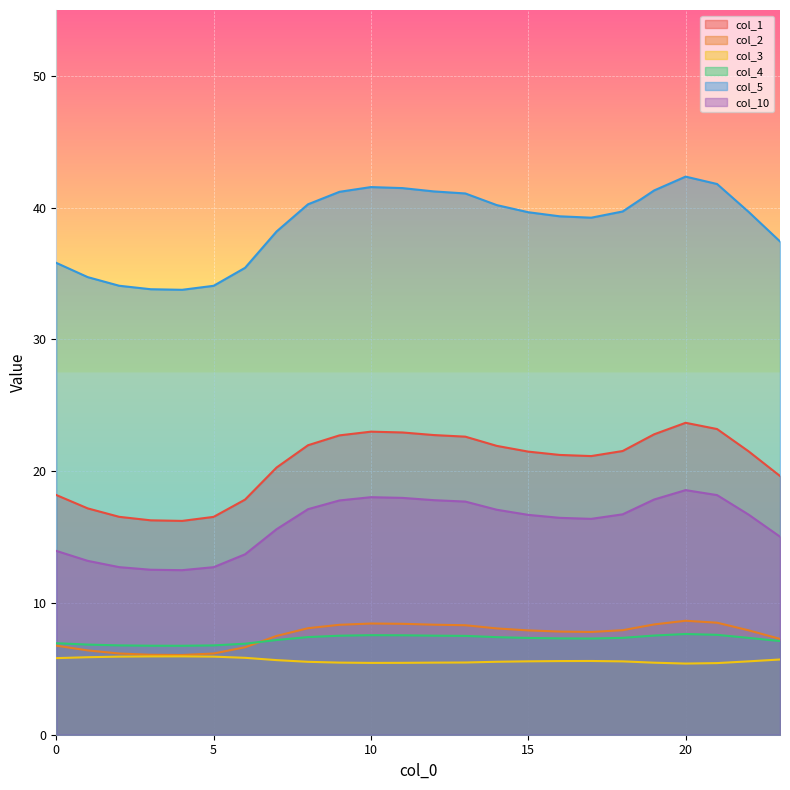

At which label does col_5 reach its minimum?

4